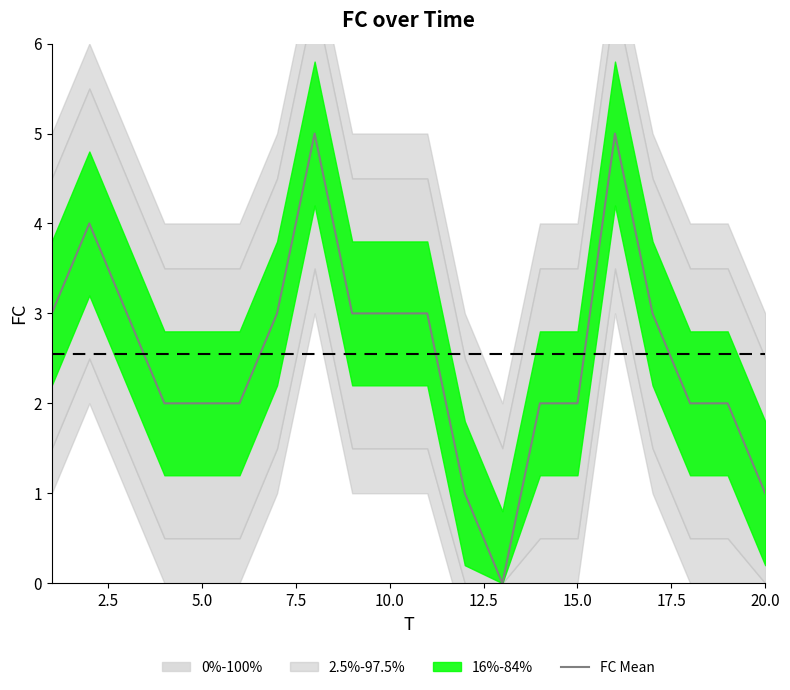

What is the value of the 17th point from the left?

3